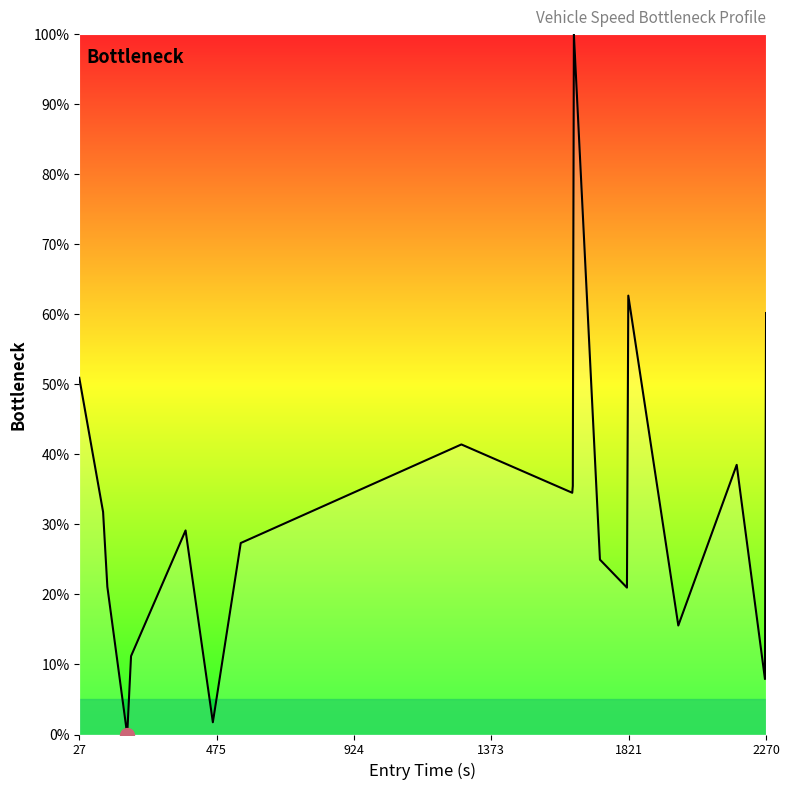

What is the difference between the maximum and minimum values?

100.0